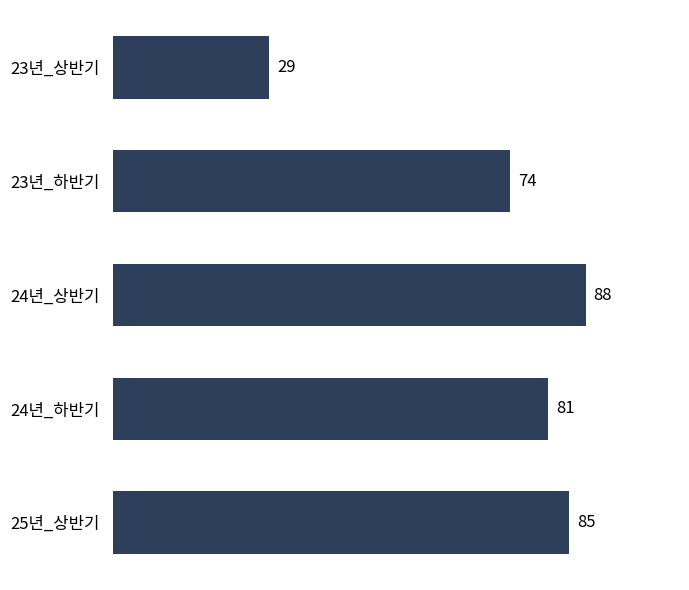

What is the label of the 4th bar from the bottom?

23년_하반기